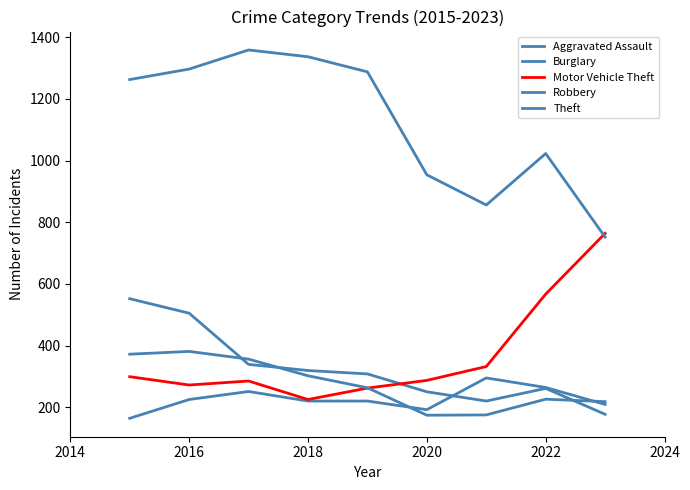

Reading left to right, extract all data points from this chart.

Aggravated Assault: 164	225	251	220	220	192	295	264	209
Burglary: 552	505	339	319	308	250	220	261	177
Motor Vehicle Theft: 299	272	285	225	262	287	332	567	764
Robbery: 372	381	356	302	263	174	175	226	218
Theft: 1263	1297	1359	1337	1288	954	856	1023	752